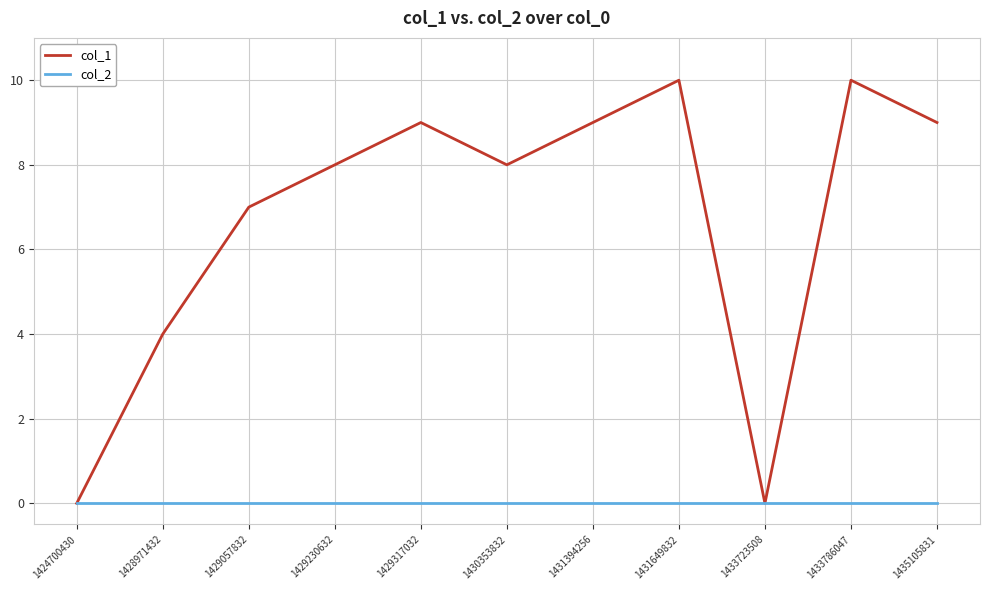

Reading left to right, transcribe all the data shown in this chart.

col_1: 0	4	7	8	9	8	9	10	0	10	9
col_2: 0	0	0	0	0	0	0	0	0	0	0